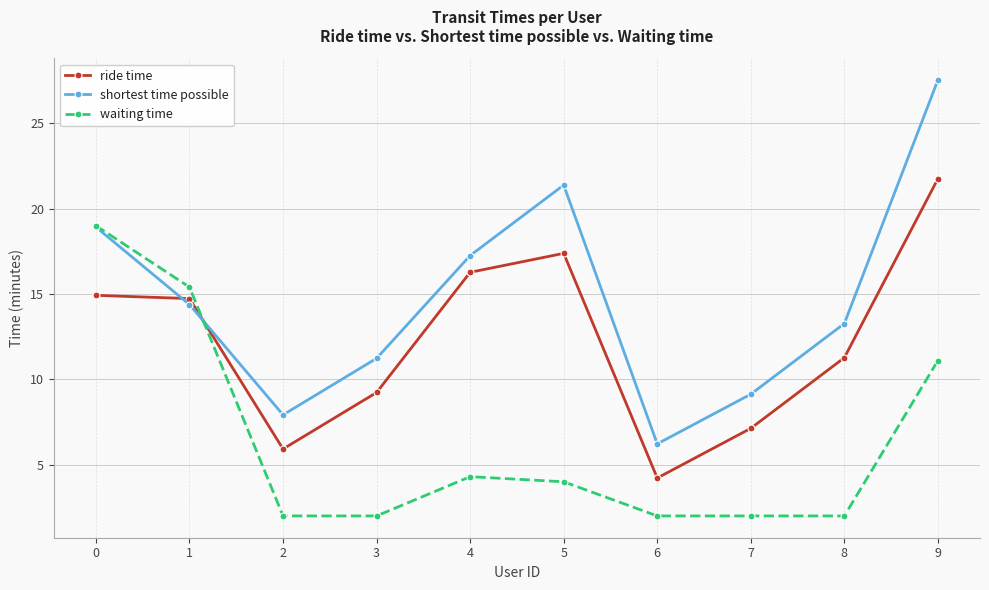

What is the value of the ride time point at the 3rd from the left?

5.9